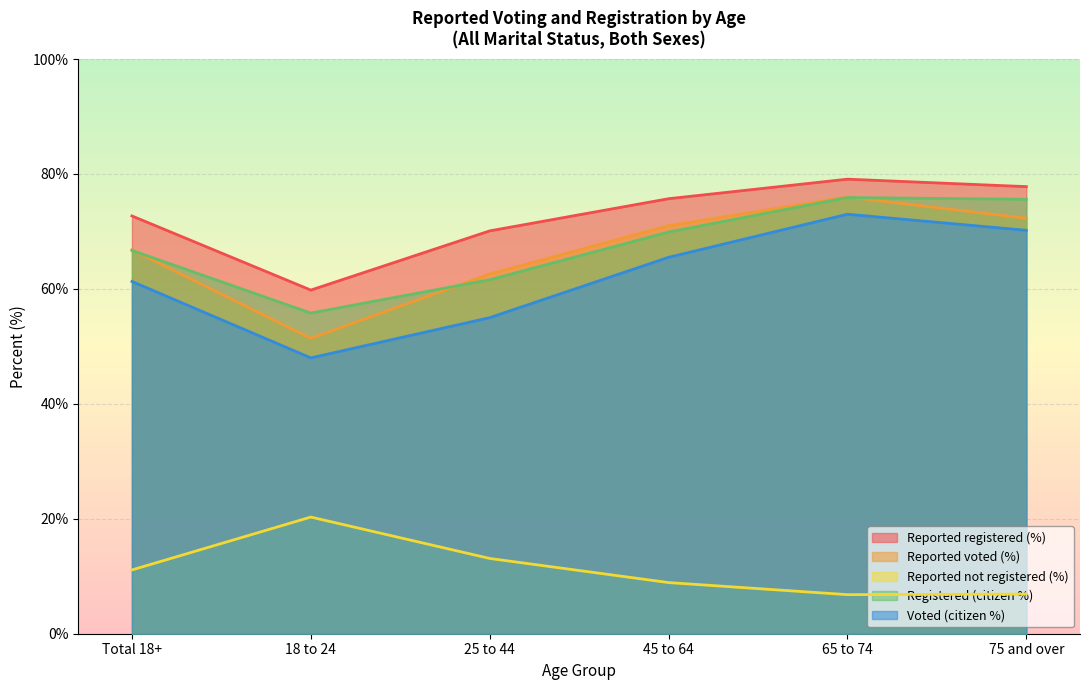

True or false: Reported not registered (%) and Reported voted (%) intersect in this chart.

False